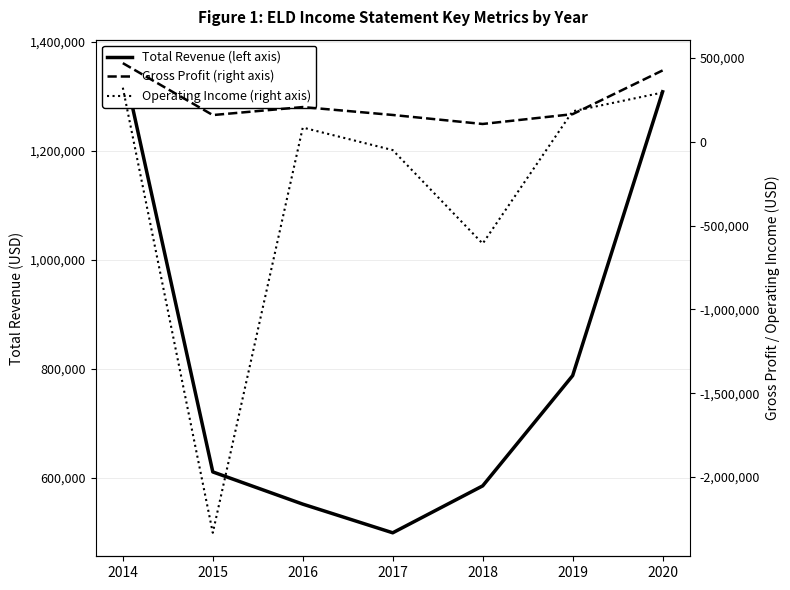

What is the sum of all Gross Profit (right axis) values?

1697000